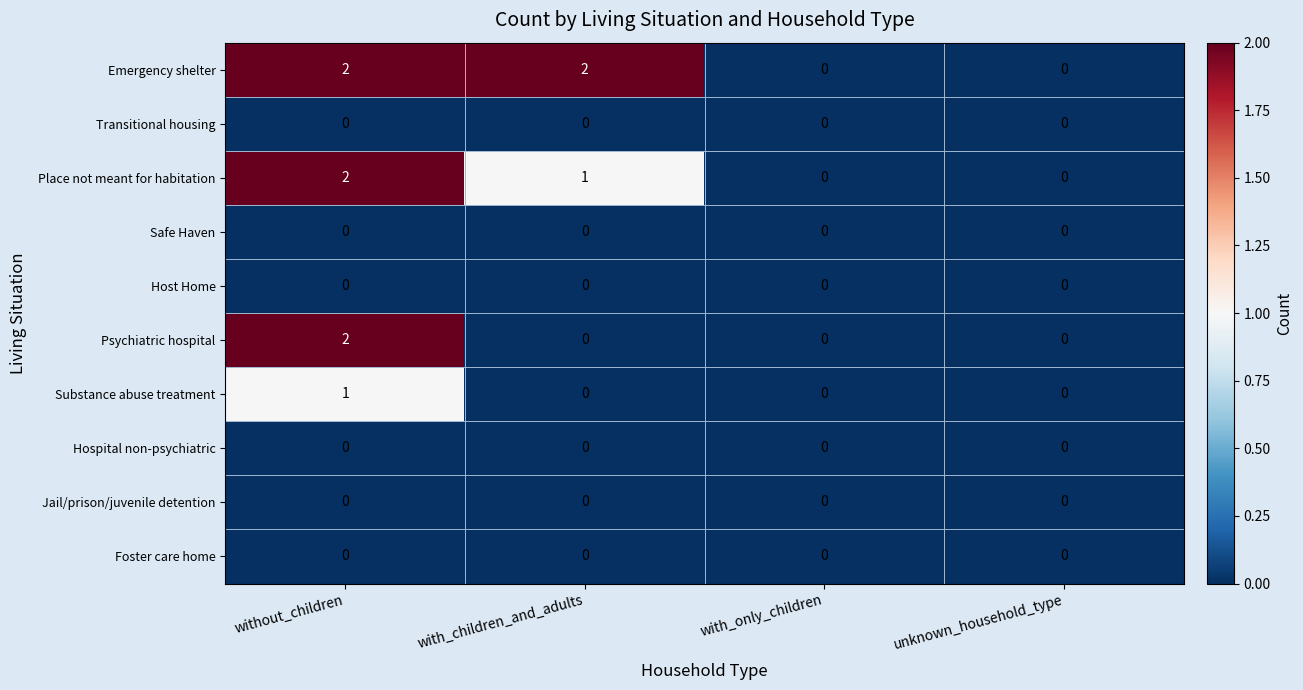

True or false: Foster care home has a value of 0 at with_children_and_adults.

True